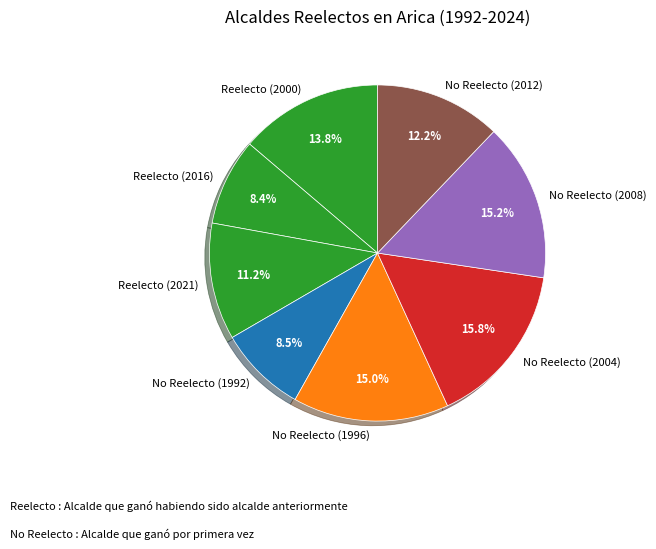

Which category has the biggest portion of the pie?

No Reelecto (2004)